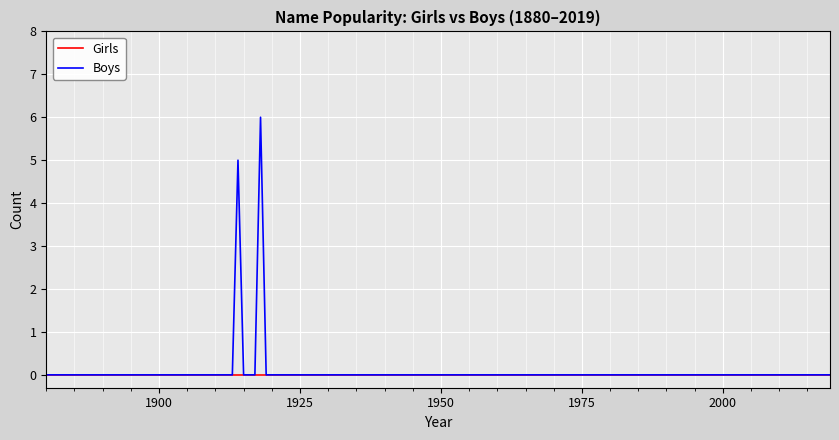

What is the maximum value shown in the chart?

6